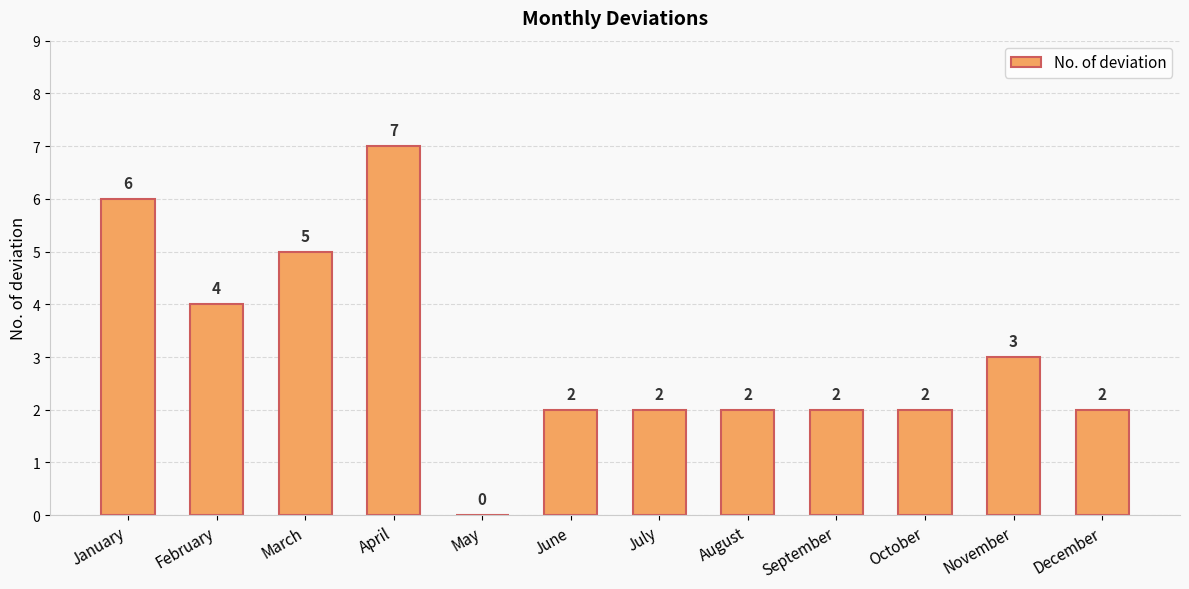

Count the values in the range 2 to 5.

9